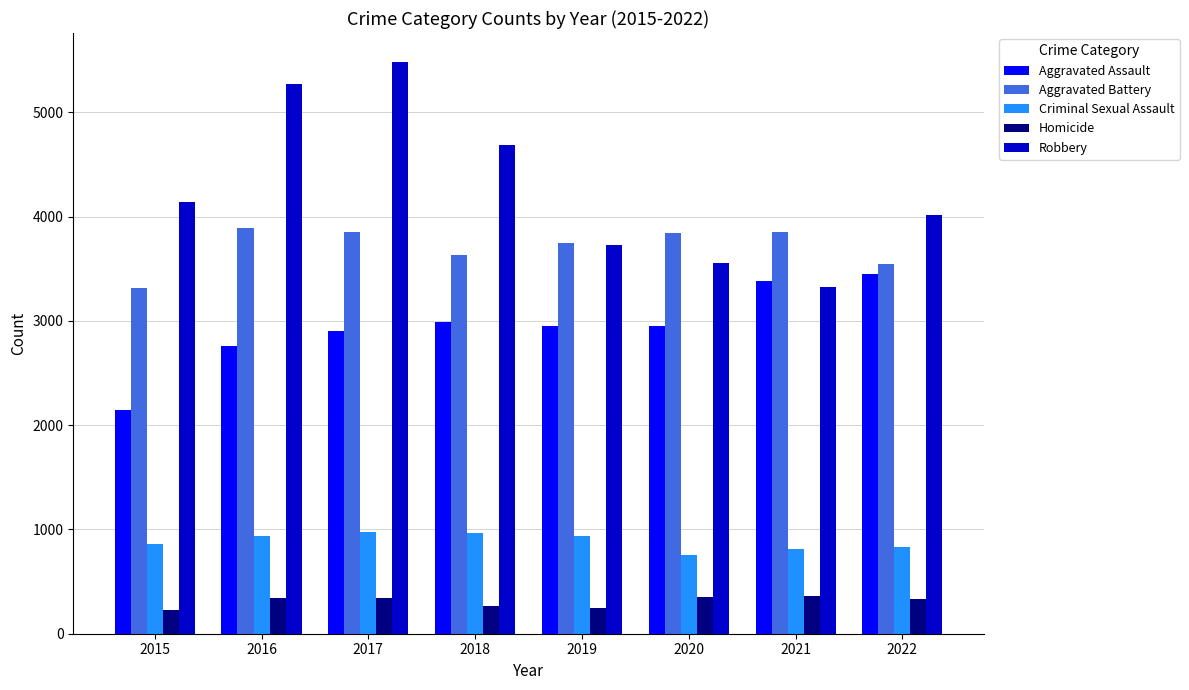

Rank the series by their maximum value, from highest to lowest.

Robbery, Aggravated Battery, Aggravated Assault, Criminal Sexual Assault, Homicide